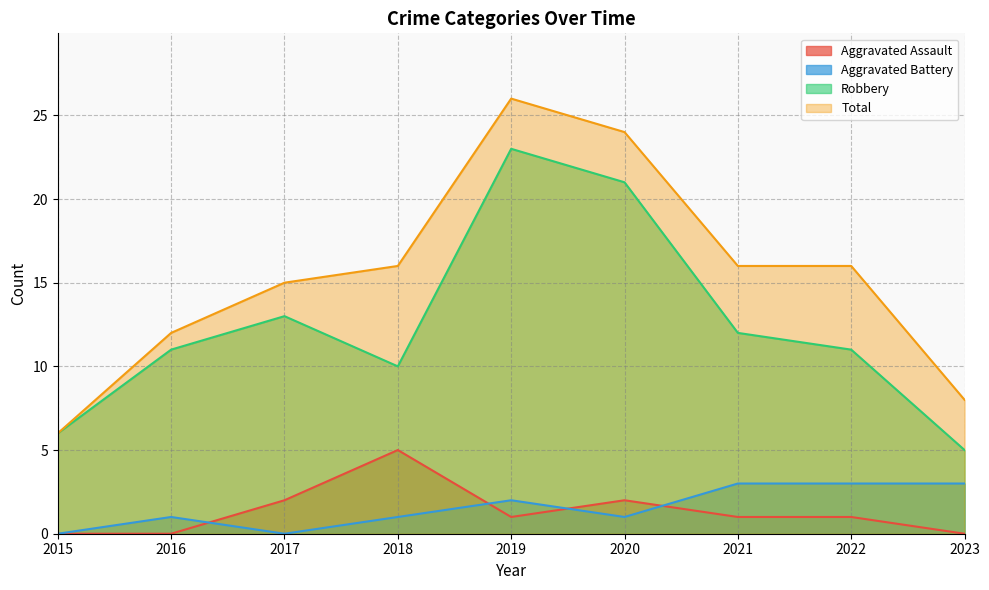

What is the sum of the Robbery values at 2022 and 2017?

24